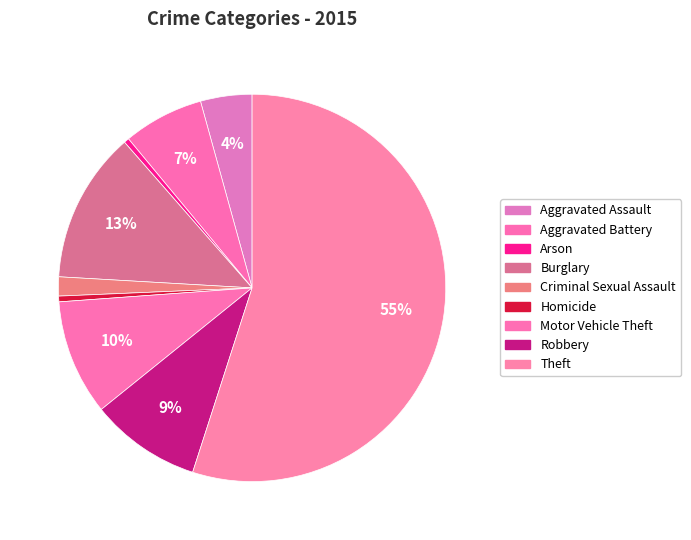

Is Aggravated Assault the majority of the pie?

No